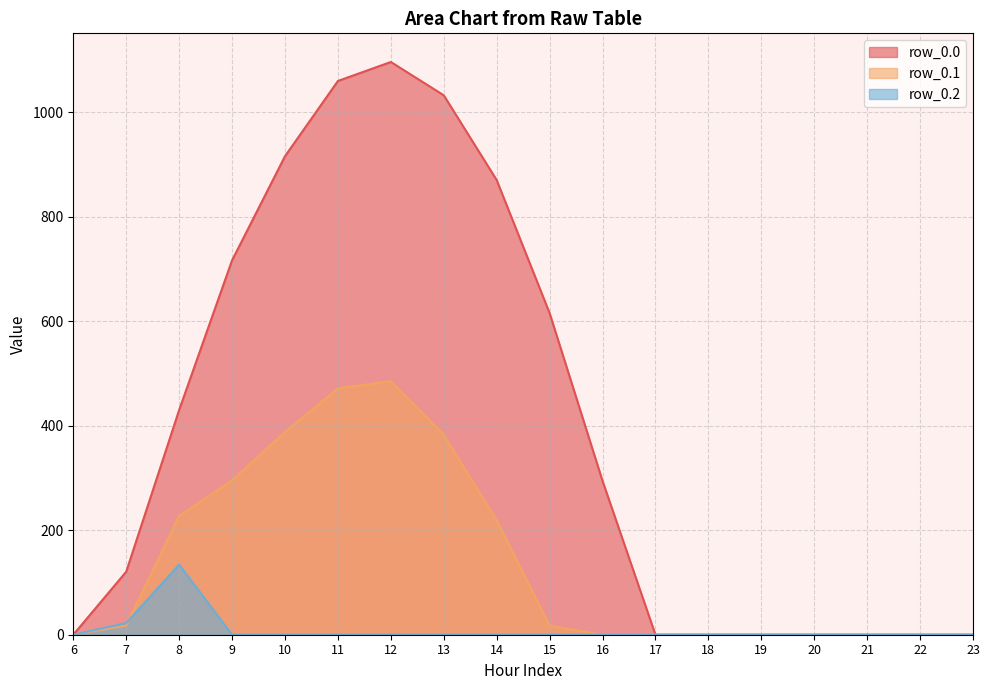

At which category does the chart reach its peak across all series?

12